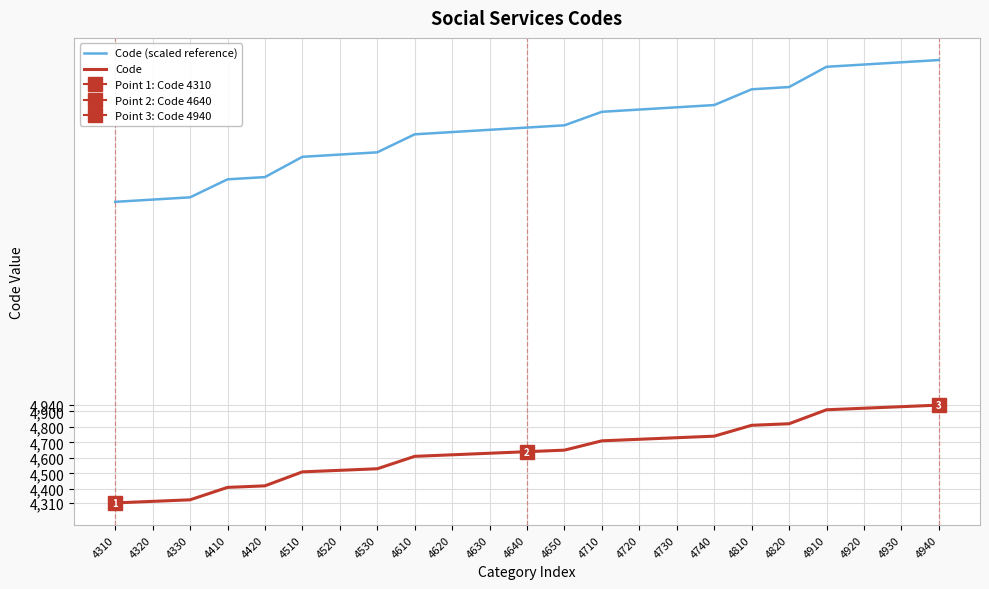

What is the highest value of the Code series?

4940.0